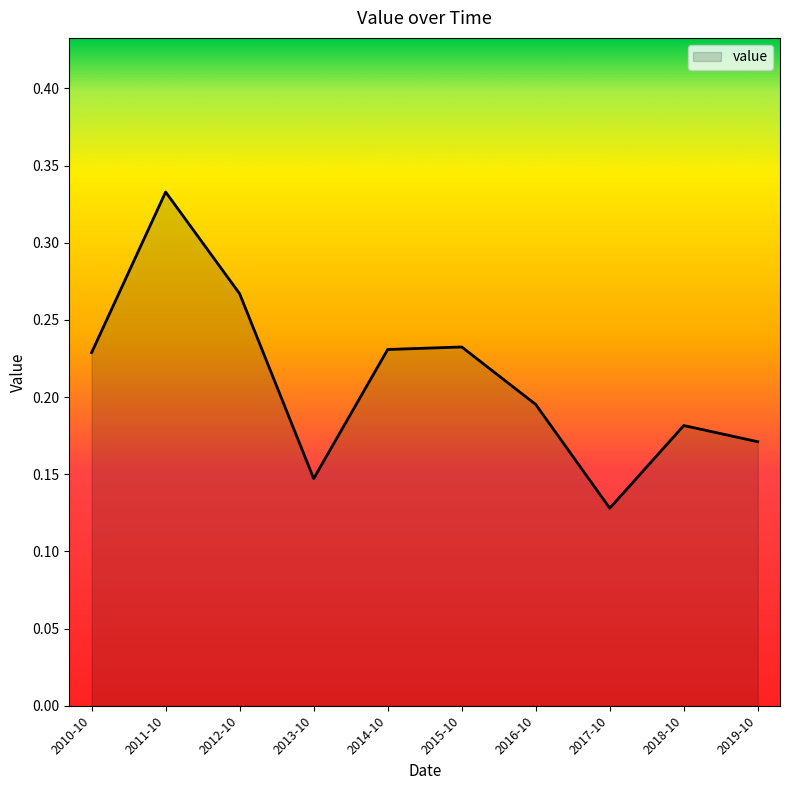

At which label is the value closest to 0?

2017-10